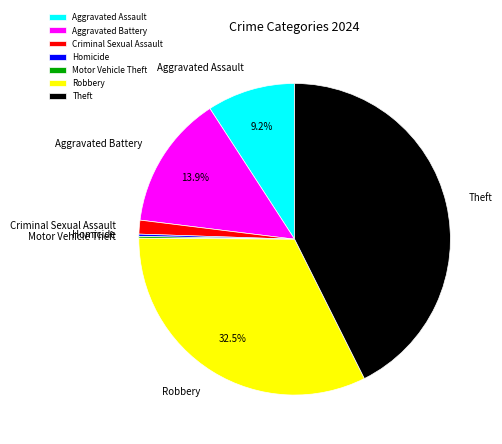

Is Aggravated Battery the majority of the pie?

No